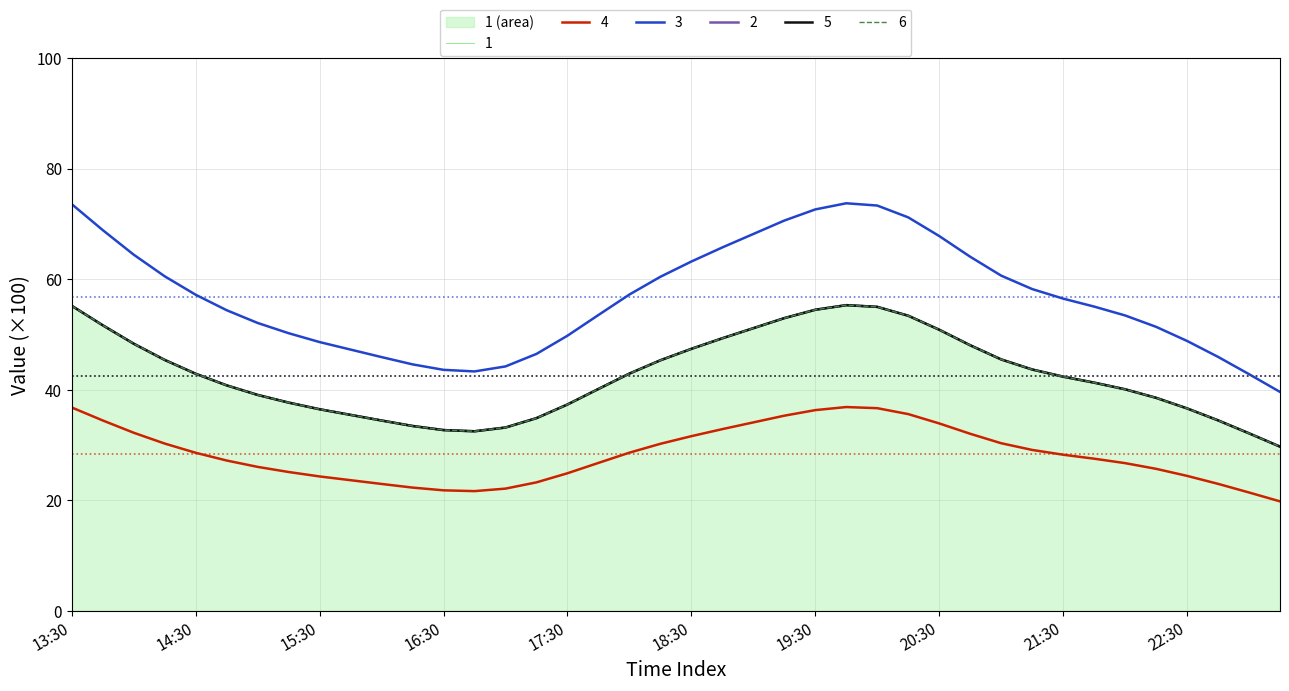

What is the smallest value displayed?

19.8